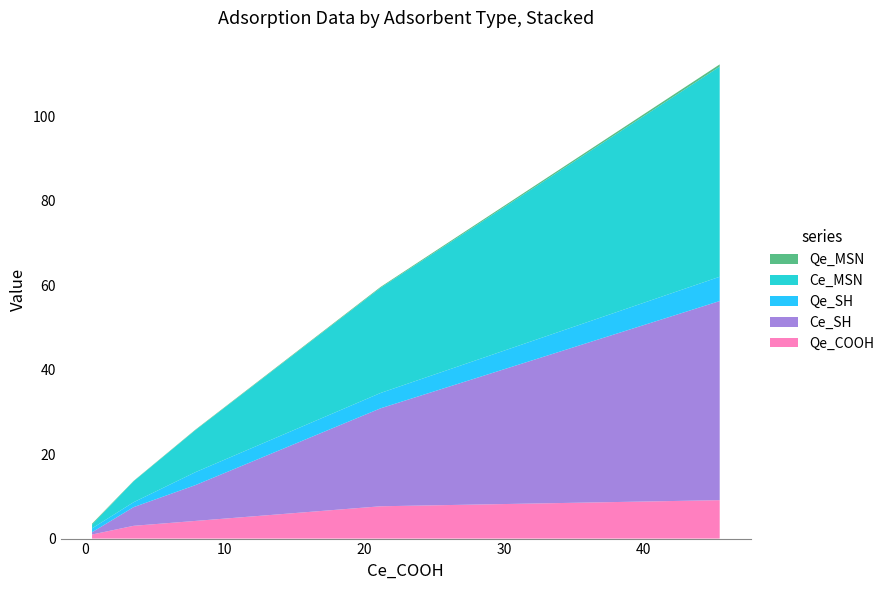

Reading left to right, extract all data points from this chart.

Qe_COOH: 0.518250188=1.0	3.490494001=3.0	7.911090249=4.2	21.17641526=7.6	45.45371345=9.1
Ce_SH: 0.518250188=0.5	3.490494001=4.4	7.911090249=8.5	21.17641526=23.2	45.45371345=47.1
Qe_SH: 0.518250188=0.9	3.490494001=1.2	7.911090249=3.1	21.17641526=3.6	45.45371345=5.8
Ce_MSN: 0.518250188=0.9	3.490494001=5.0	7.911090249=9.9	21.17641526=24.9	45.45371345=49.7
Qe_MSN: 0.518250188=0.2	3.490494001=0.1	7.911090249=0.1	21.17641526=0.2	45.45371345=0.5